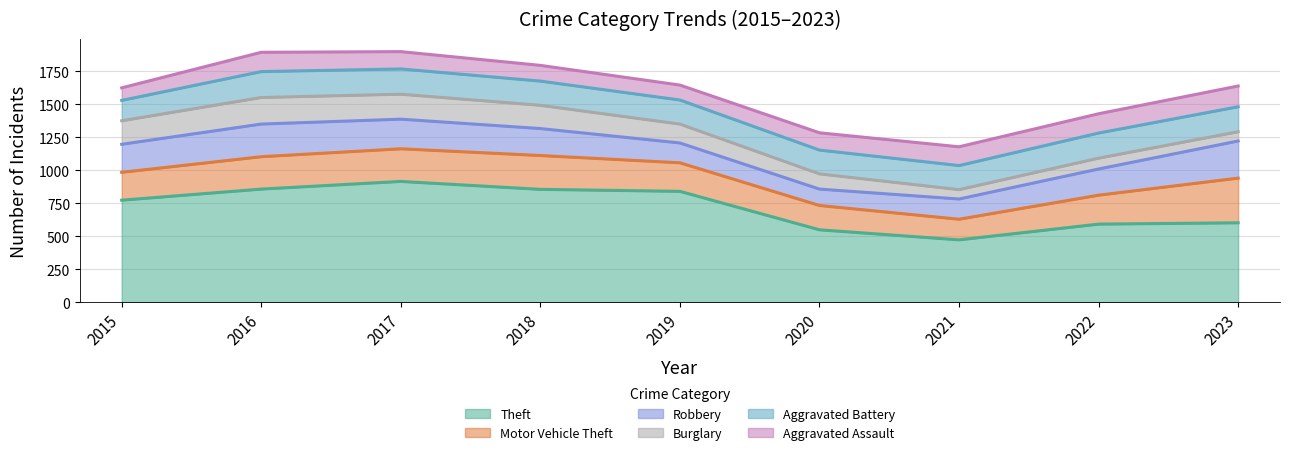

Between 2023 and 2016, which is larger?

2016